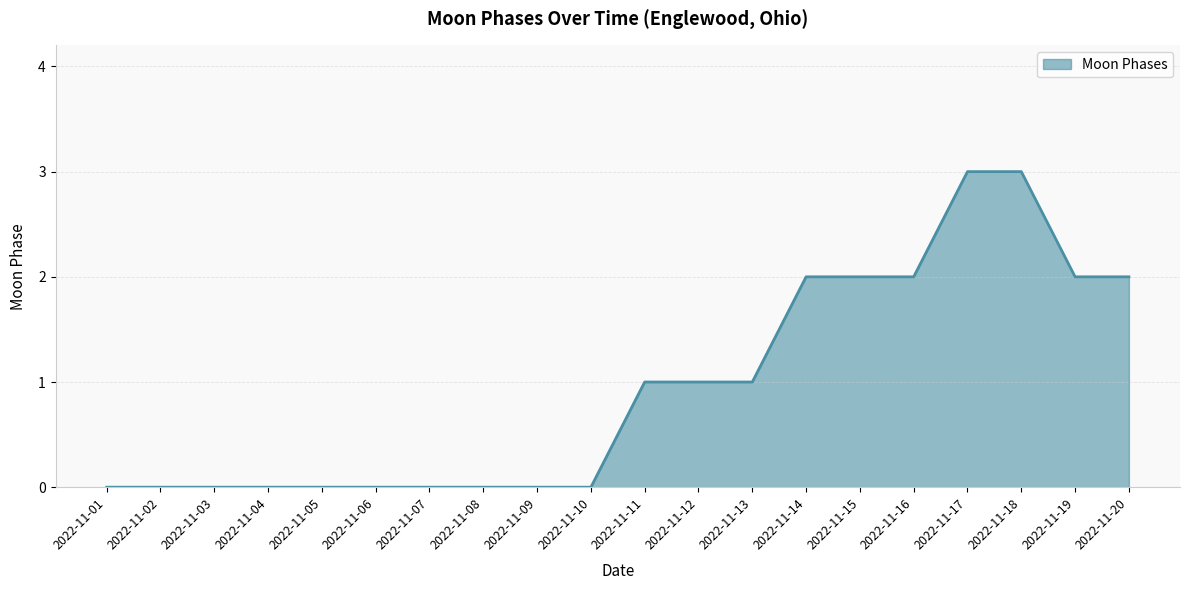

What is the greatest value displayed?

3